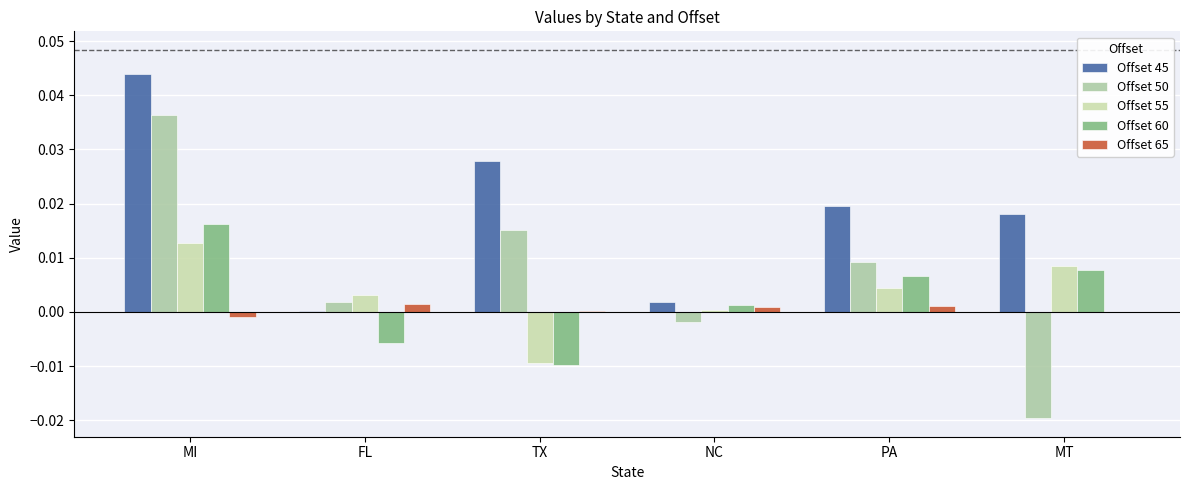

Where does the Offset 60 series first go above 0?

MI